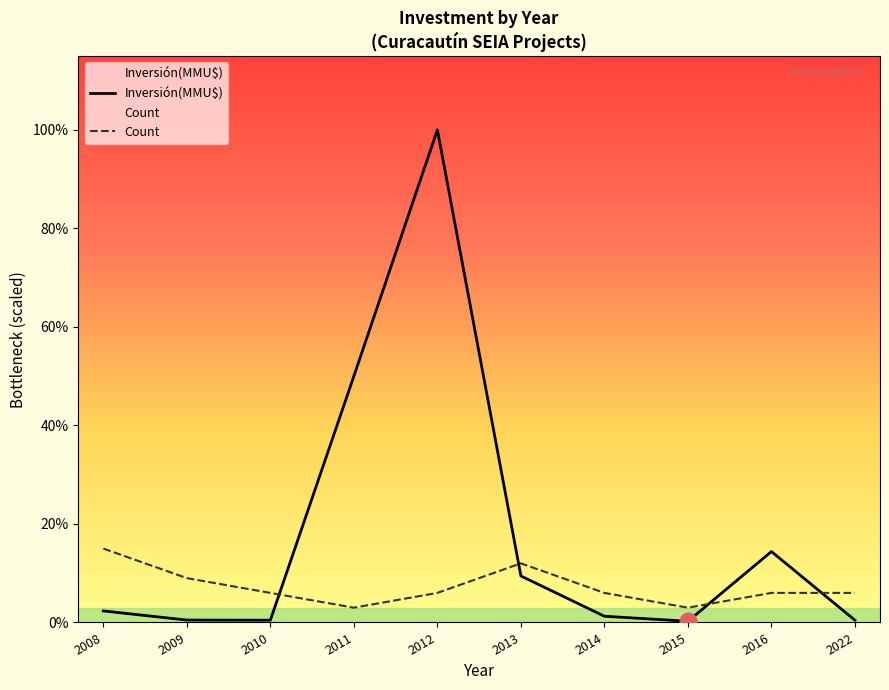

Between 2015 and 2010, which is larger?

2010